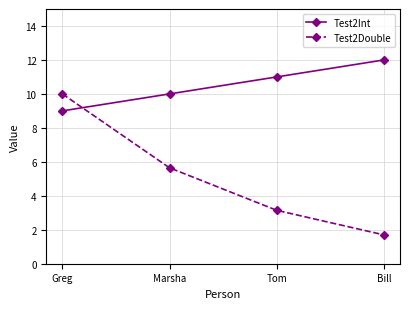

What is the value of the Test2Int point at the 2nd from the left?

10.0